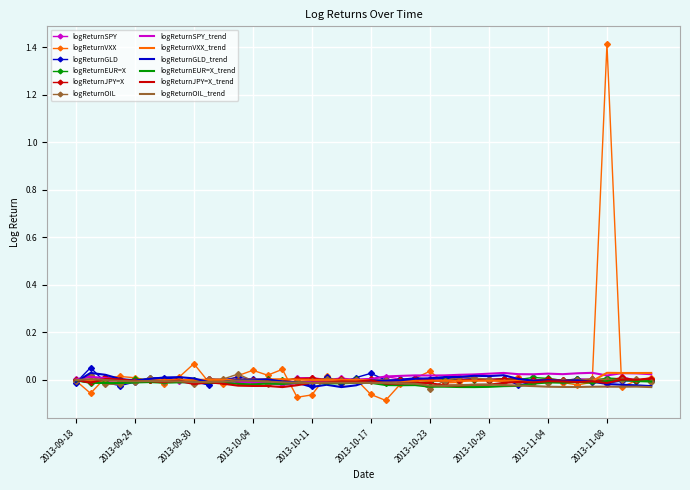

What is the maximum value shown in the chart?

1.4